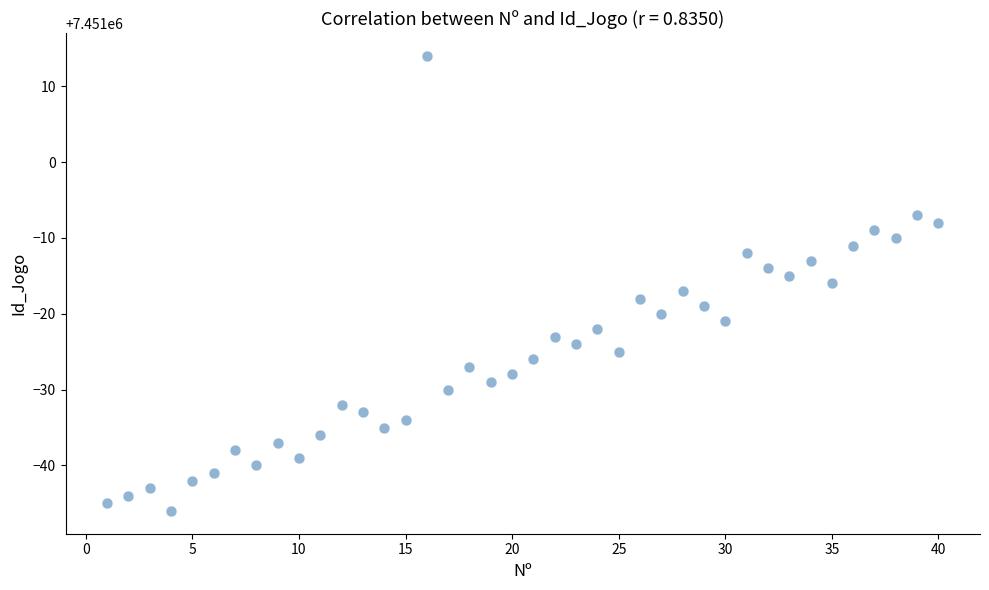

What is the range of Y values (max minus min)?

60